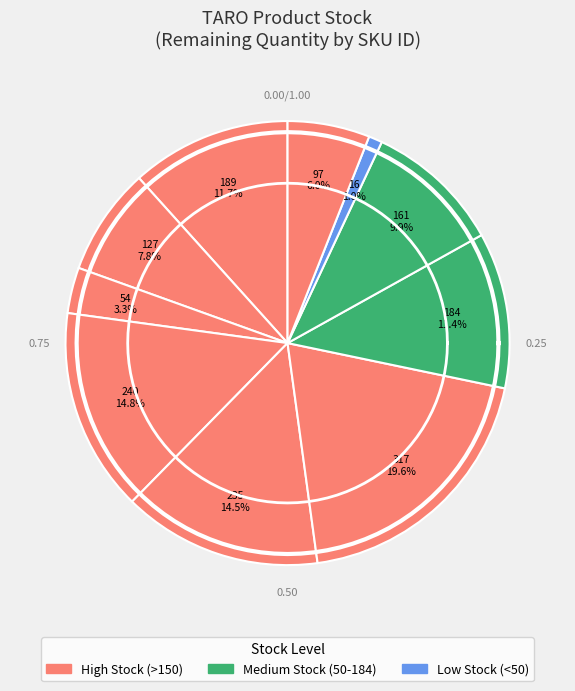

How many slices are in this pie chart?

10